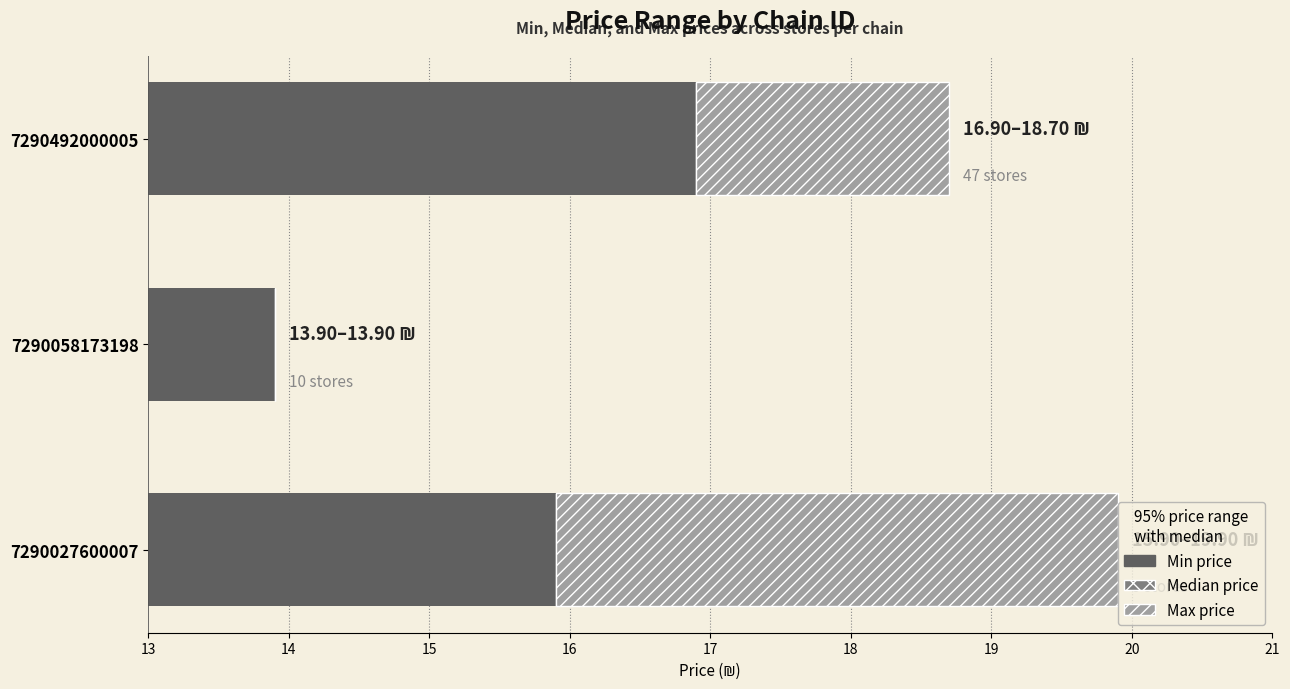

Read the Max price value at 7290492000005.

1.8